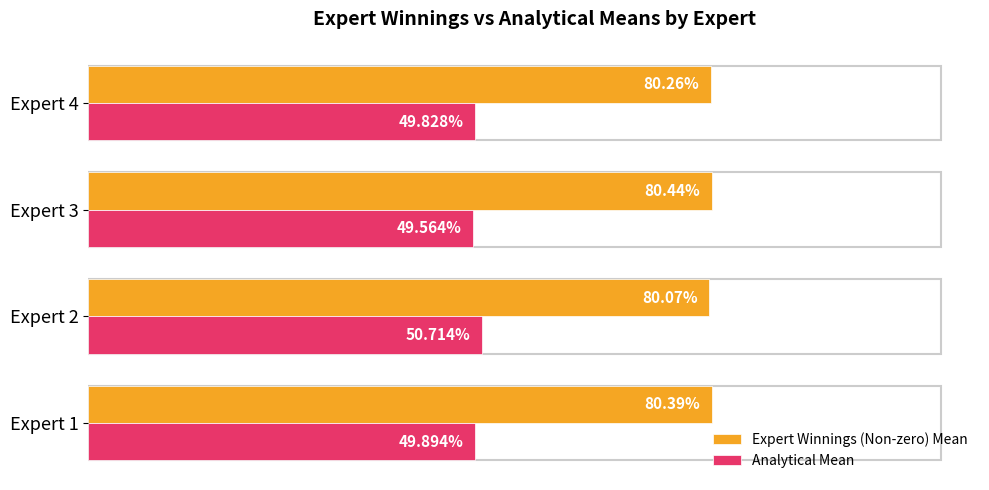

At which category is the sum across all series the highest?

Expert 2